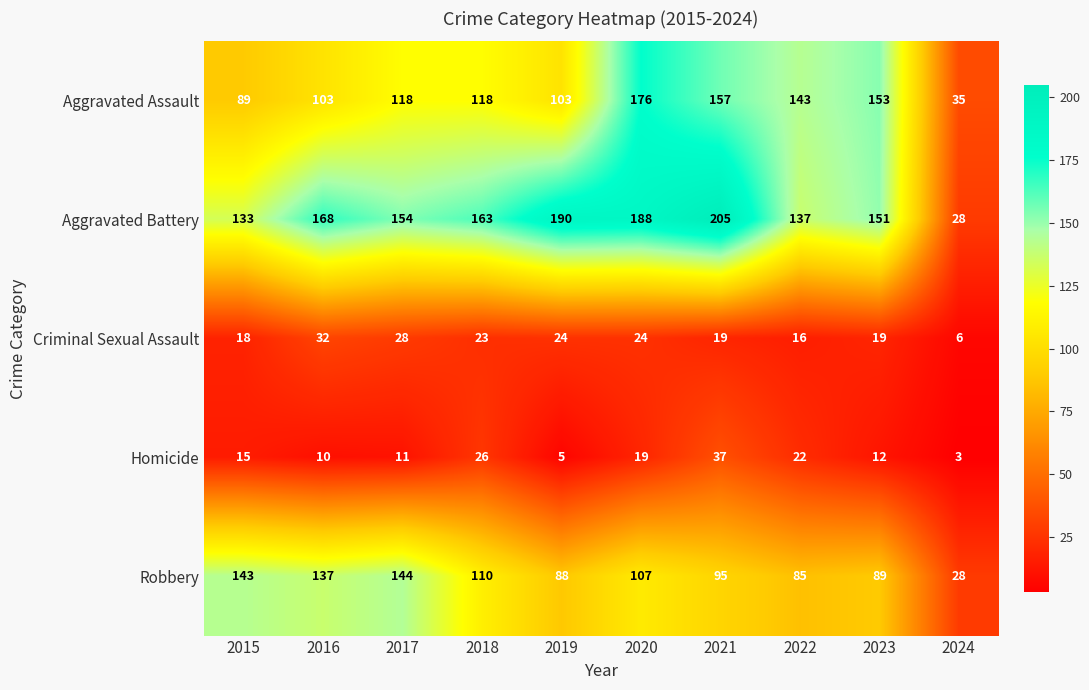

What is the spread (max minus min) of values at 2016?

158